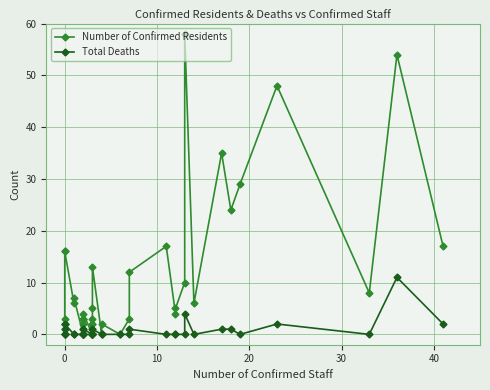

Which has a higher value, 30 or 20?

30